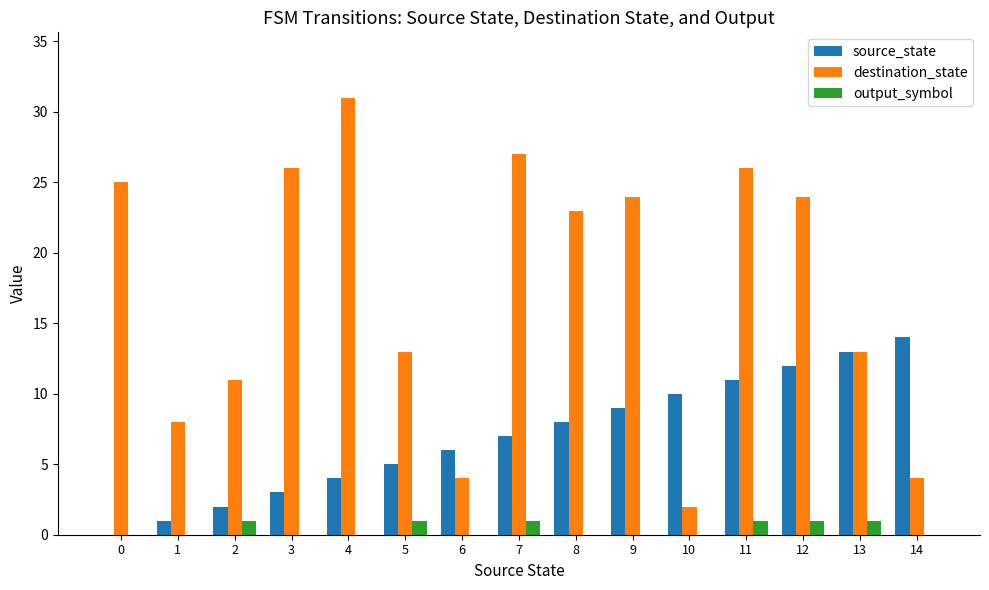

What is the sum of all destination_state values?

261